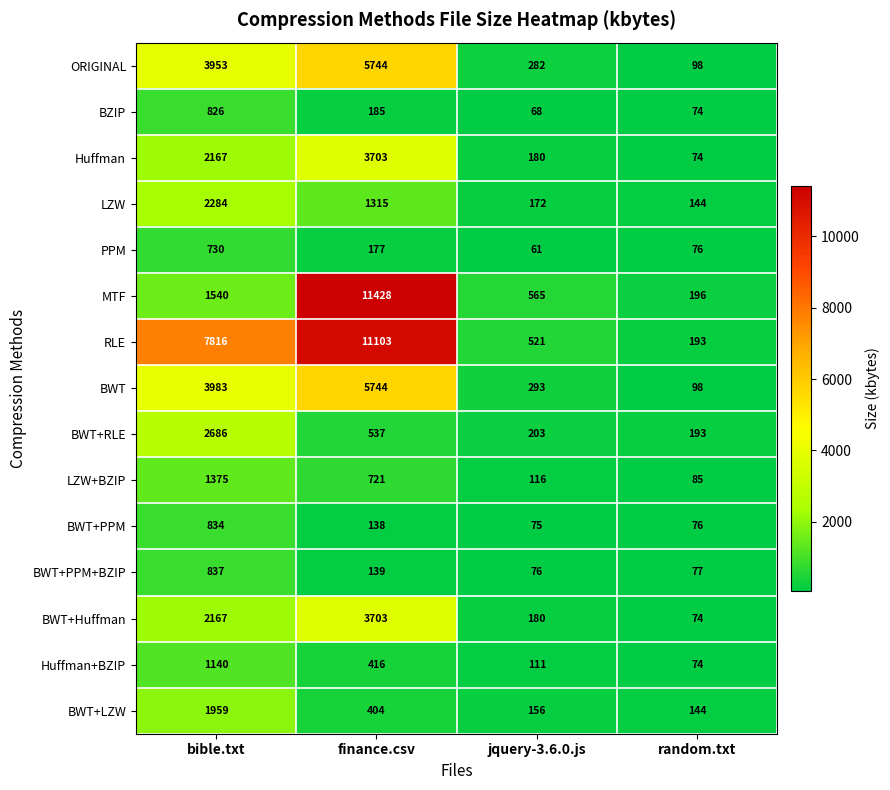

Reading left to right, extract all data points from this chart.

row_0: bible.txt=3953	finance.csv=5744	jquery-3.6.0.js=282	random.txt=98
row_1: bible.txt=826	finance.csv=185	jquery-3.6.0.js=68	random.txt=74
row_2: bible.txt=2167	finance.csv=3703	jquery-3.6.0.js=180	random.txt=74
row_3: bible.txt=2284	finance.csv=1315	jquery-3.6.0.js=172	random.txt=144
row_4: bible.txt=730	finance.csv=177	jquery-3.6.0.js=61	random.txt=76
row_5: bible.txt=1540	finance.csv=11428	jquery-3.6.0.js=565	random.txt=196
row_6: bible.txt=7816	finance.csv=11103	jquery-3.6.0.js=521	random.txt=193
row_7: bible.txt=3983	finance.csv=5744	jquery-3.6.0.js=293	random.txt=98
row_8: bible.txt=2686	finance.csv=537	jquery-3.6.0.js=203	random.txt=193
row_9: bible.txt=1375	finance.csv=721	jquery-3.6.0.js=116	random.txt=85
row_10: bible.txt=834	finance.csv=138	jquery-3.6.0.js=75	random.txt=76
row_11: bible.txt=837	finance.csv=139	jquery-3.6.0.js=76	random.txt=77
row_12: bible.txt=2167	finance.csv=3703	jquery-3.6.0.js=180	random.txt=74
row_13: bible.txt=1140	finance.csv=416	jquery-3.6.0.js=111	random.txt=74
row_14: bible.txt=1959	finance.csv=404	jquery-3.6.0.js=156	random.txt=144